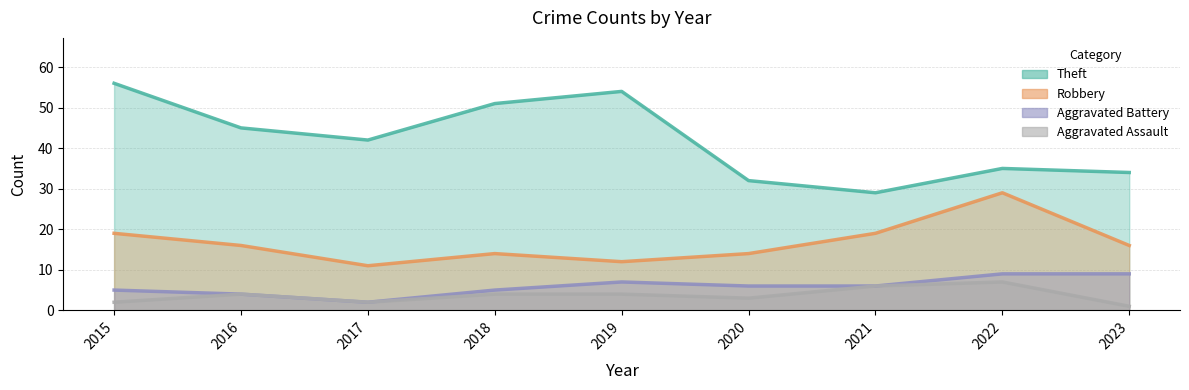

List the series in order of their peak value, lowest first.

Aggravated Assault, Aggravated Battery, Robbery, Theft